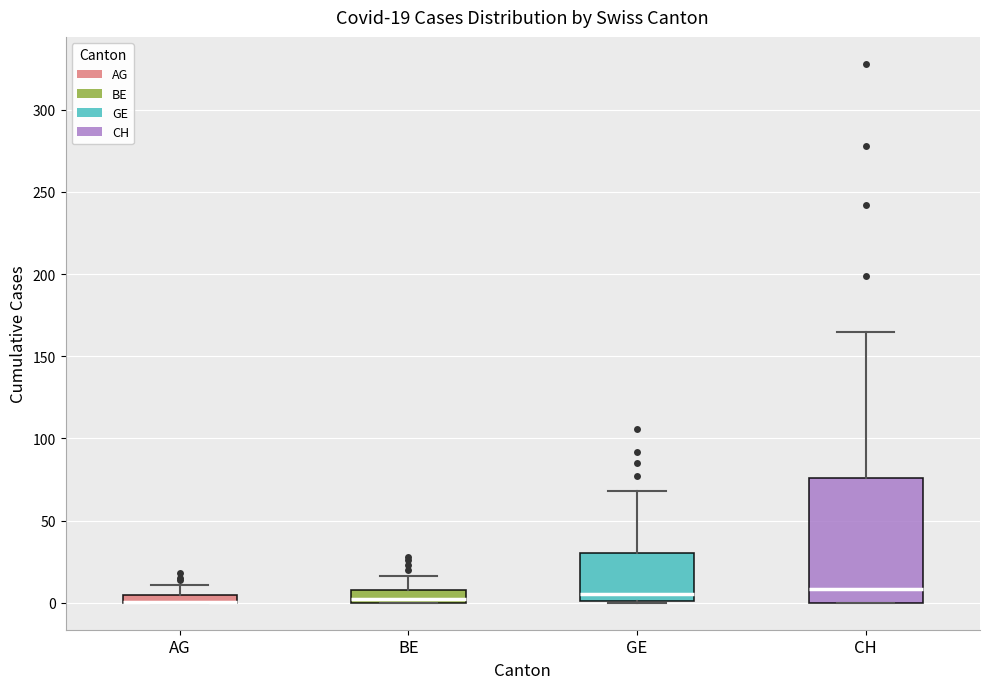

Comparing the boxes themselves (not the whiskers), which one is the tallest?

CH